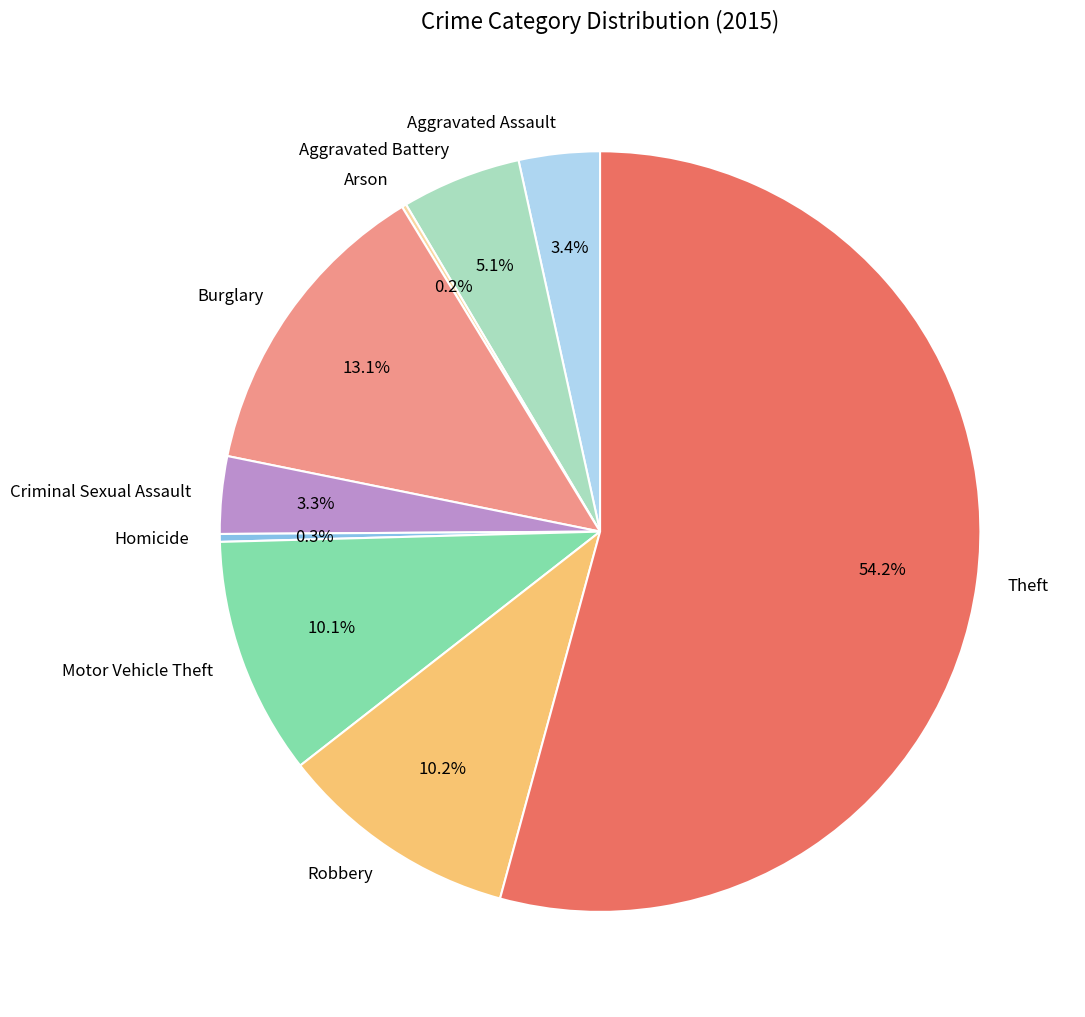

Is Homicide the majority of the pie?

No